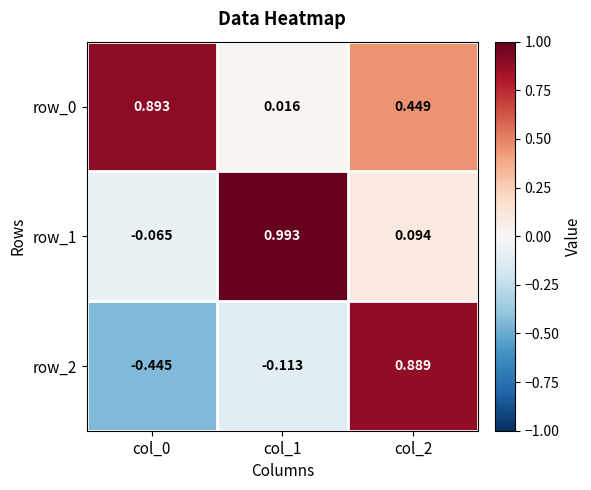

What is the smallest value displayed?

-0.4